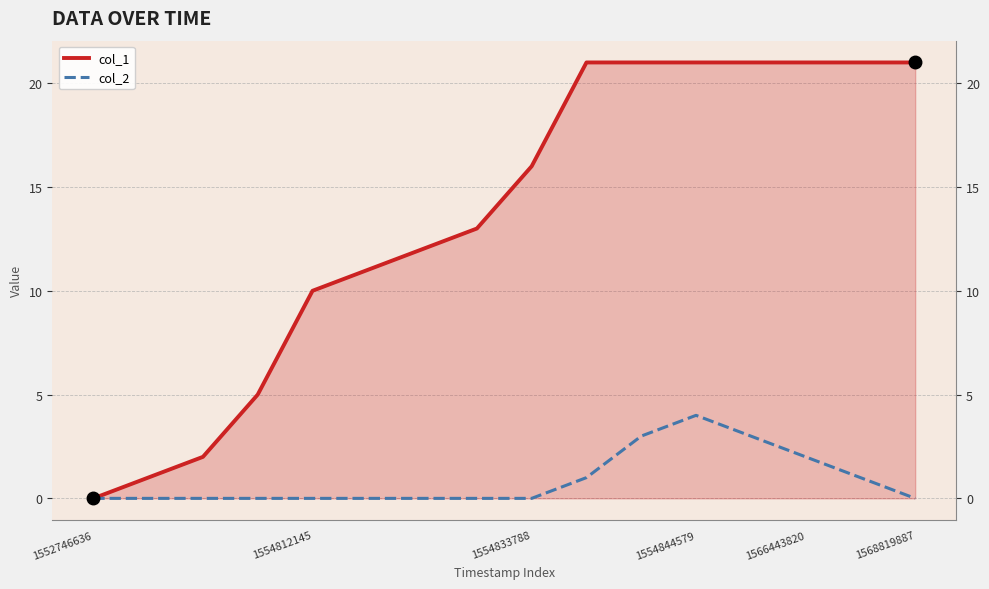

Is it true that col_2 equals 1 at 9?

False